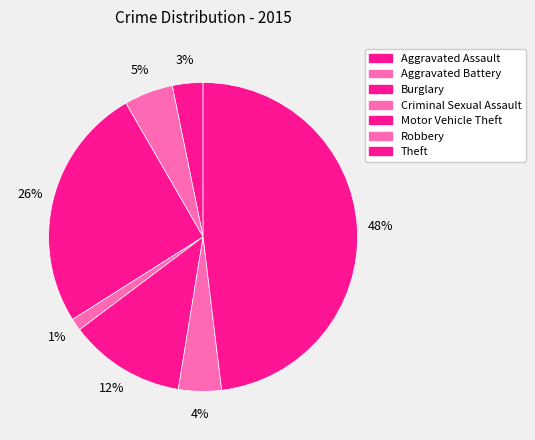

True or false: Aggravated Assault accounts for 3% of the total.

True